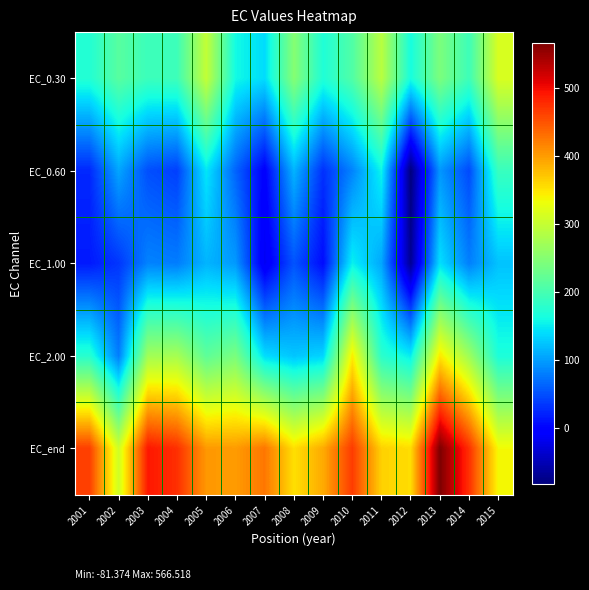

Which series has the widest spread of values?

EC_0.60